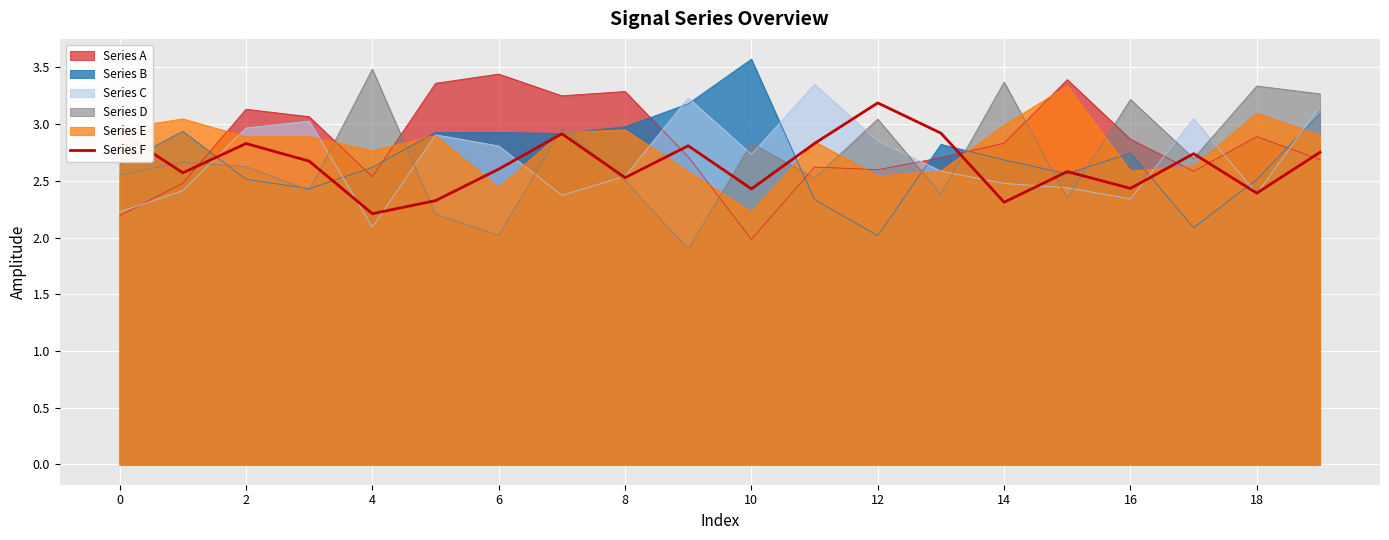

The value at 13 is 2.9. True or false?

True